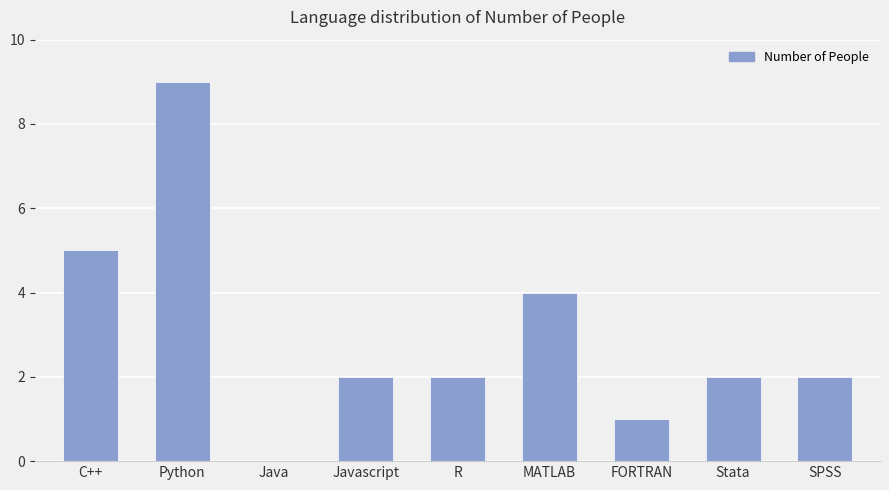

What is the maximum value shown in the chart?

9